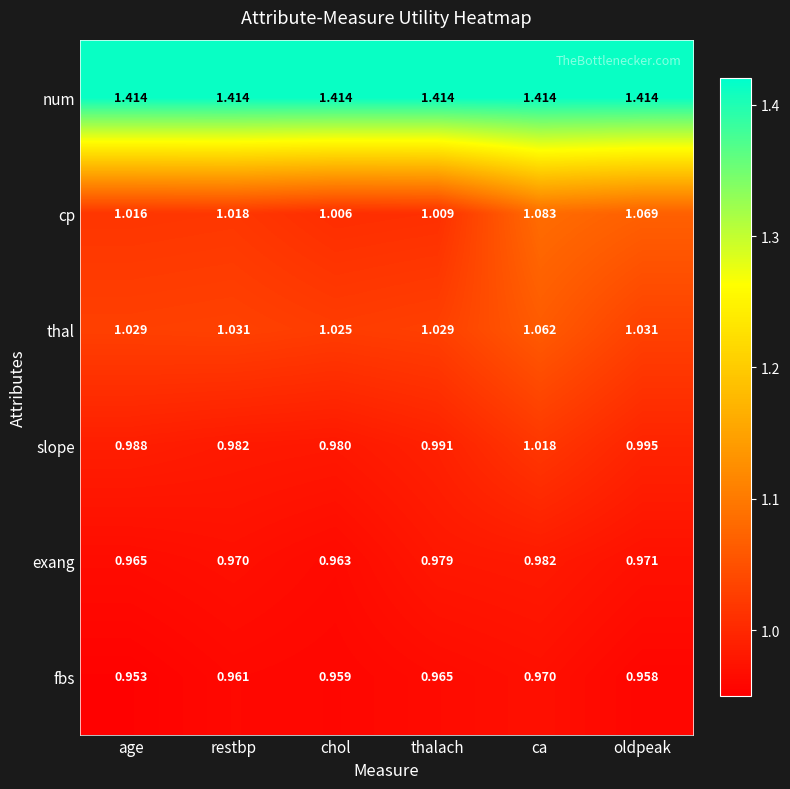

Which label corresponds to the smallest value in the chart?

age